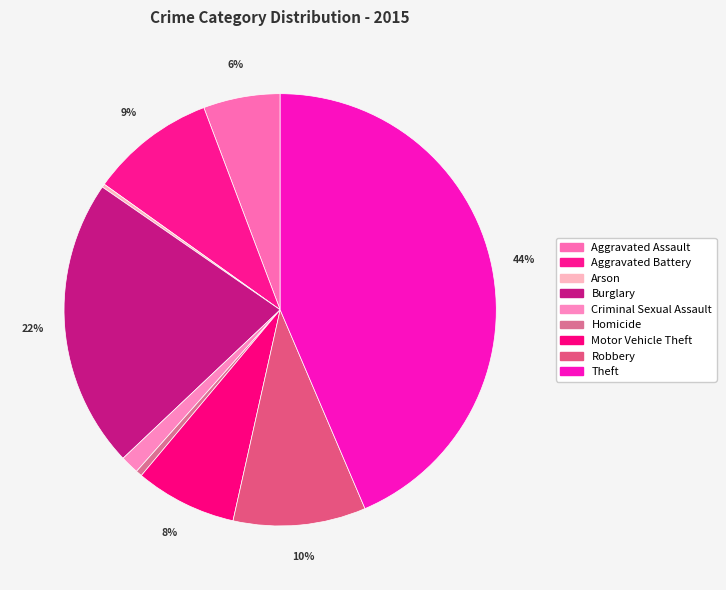

Combined, what portion of the pie is Criminal Sexual Assault and Theft?

45.0%